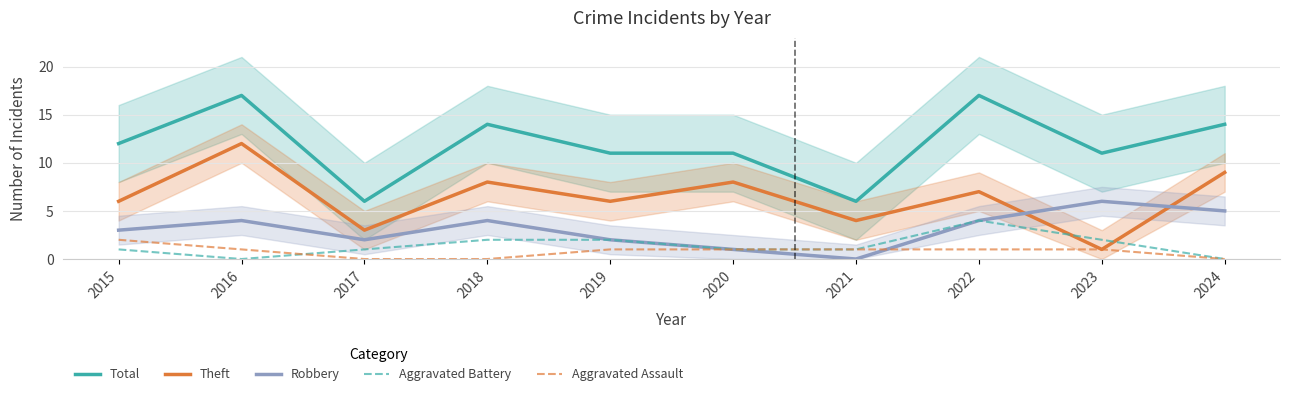

What is the value of the Theft point at the 5th from the left?

6